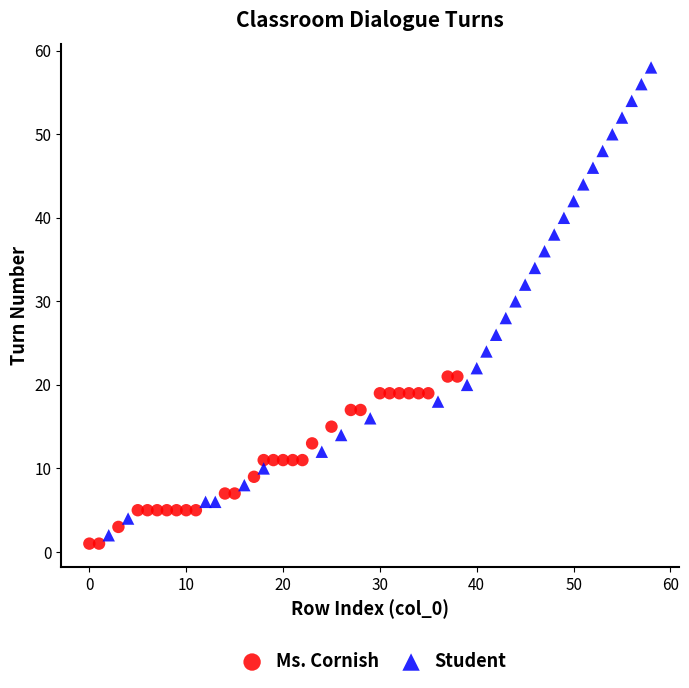

What are all the series names shown in the legend?

Ms. Cornish, Student